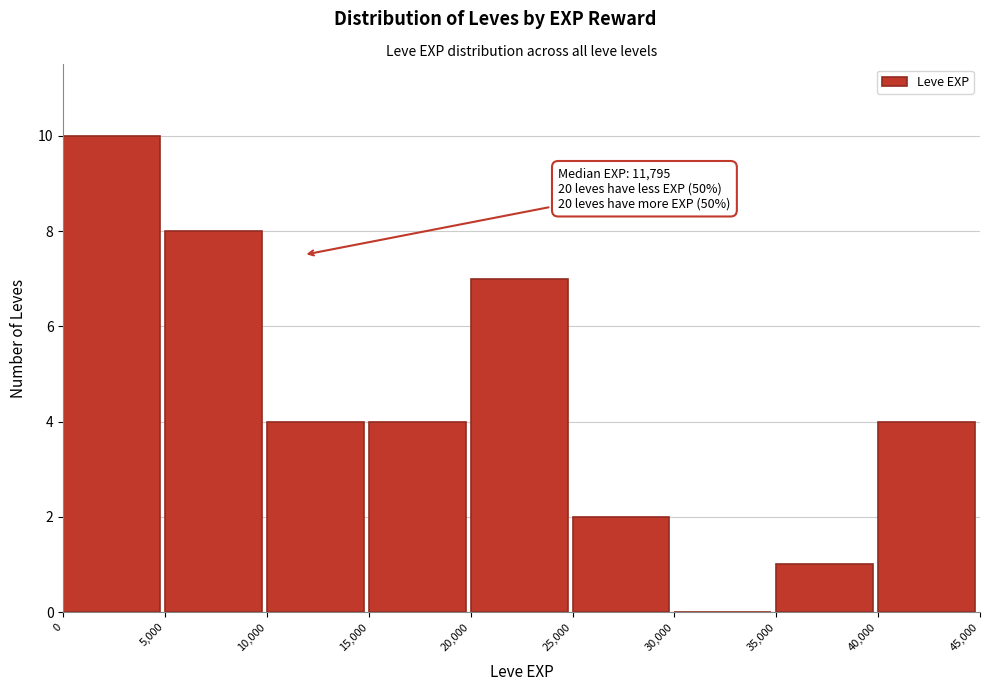

Which range on the x-axis has the tallest bar?

0 to 5,000